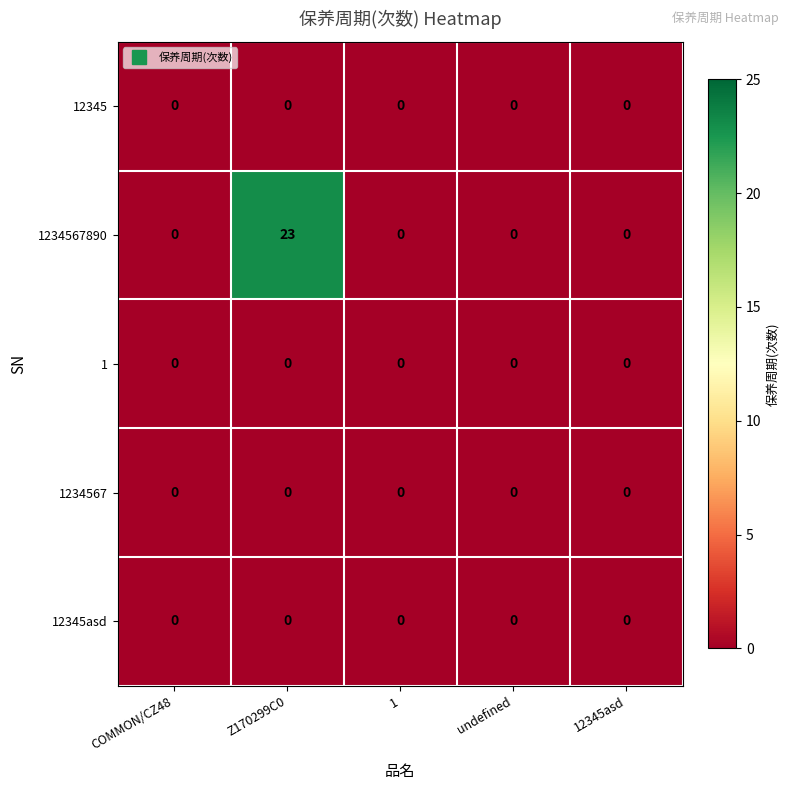

Reading left to right, what are all the values shown in this chart?

12345: COMMON/CZ48=0	Z170299C0=0	1=0	undefined=0	12345asd=0
1234567890: COMMON/CZ48=0	Z170299C0=23	1=0	undefined=0	12345asd=0
1: COMMON/CZ48=0	Z170299C0=0	1=0	undefined=0	12345asd=0
1234567: COMMON/CZ48=0	Z170299C0=0	1=0	undefined=0	12345asd=0
12345asd: COMMON/CZ48=0	Z170299C0=0	1=0	undefined=0	12345asd=0